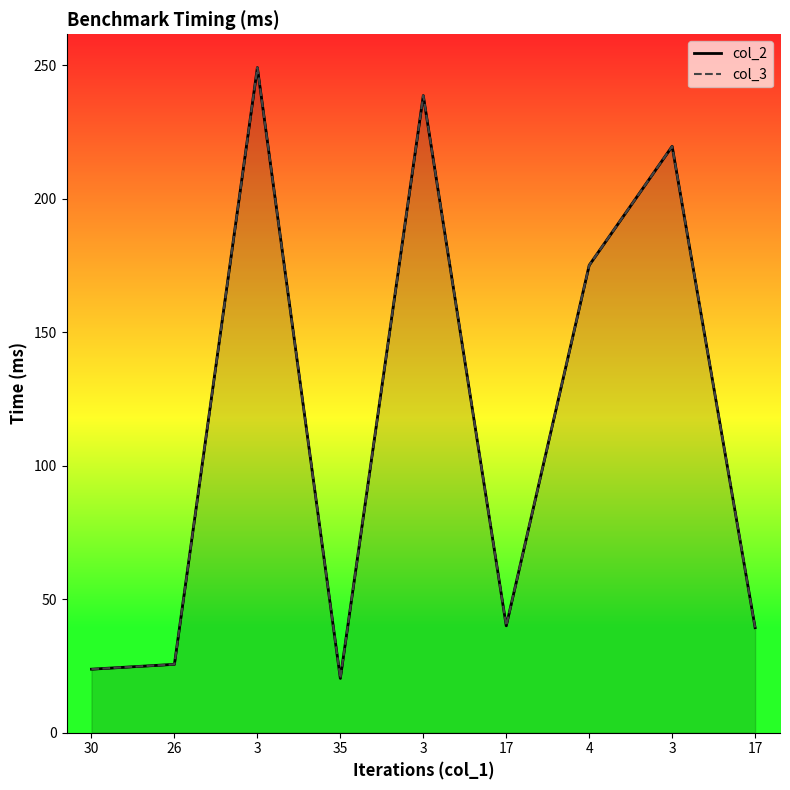

What is the difference between the second highest and minimum values in the col_3 series?

218.2